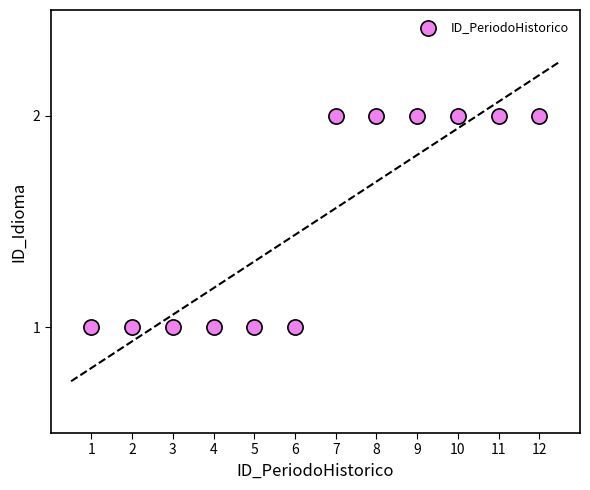

List the coordinates of all points as (Y, X) pairs, reading left to right.

(1, 1)  (1, 2)  (1, 3)  (1, 4)  (1, 5)  (1, 6)  (2, 7)  (2, 8)  (2, 9)  (2, 10)  (2, 11)  (2, 12)